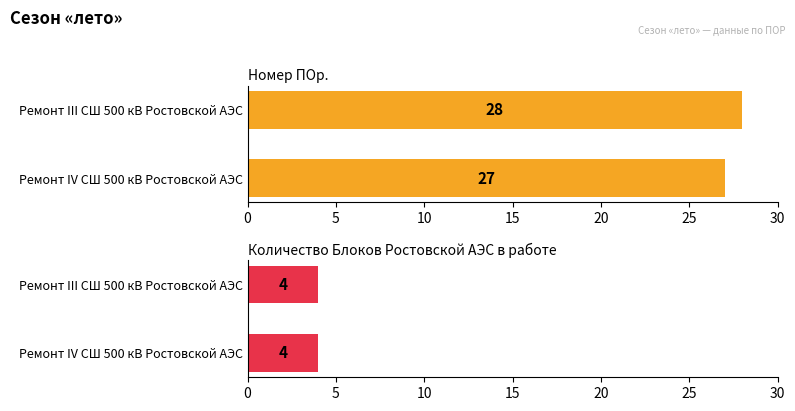

The Номер ПОр. series shows 27 at Ремонт IV СШ 500 кВ Ростовской АЭС. True or false?

True